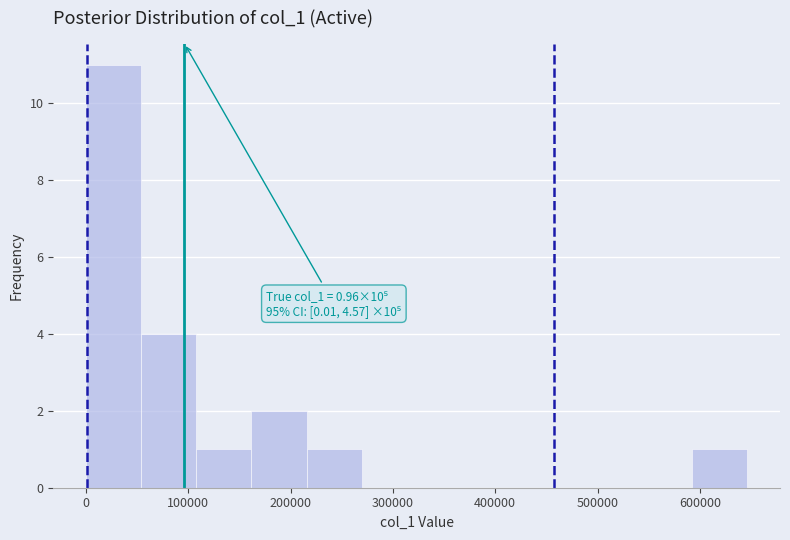

Which range on the x-axis has the tallest bar?

0 to 50000